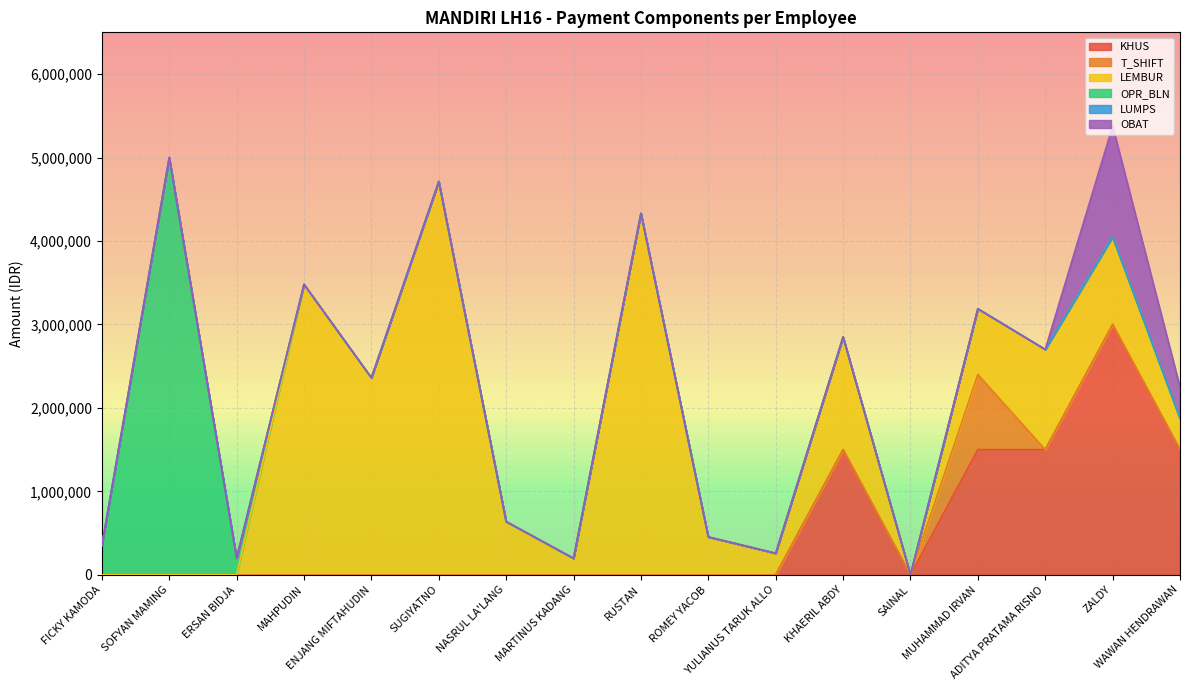

Does the chart display data point markers on the line(s)?

No